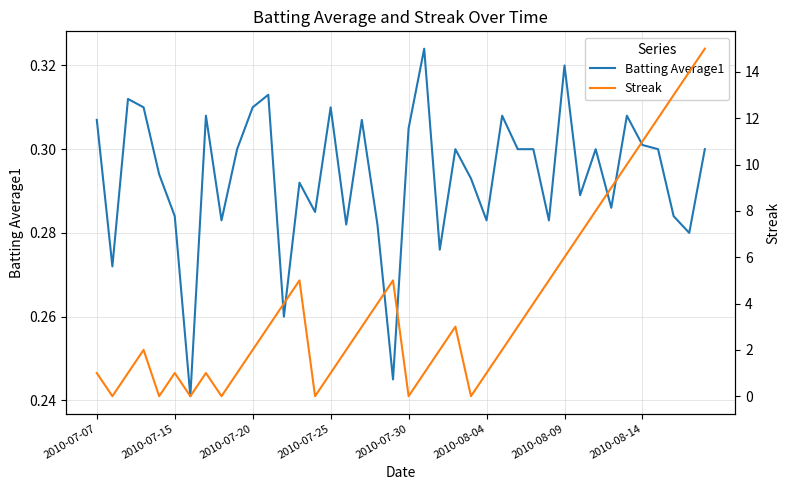

What are all the series names shown in the legend?

Batting Average1, Streak